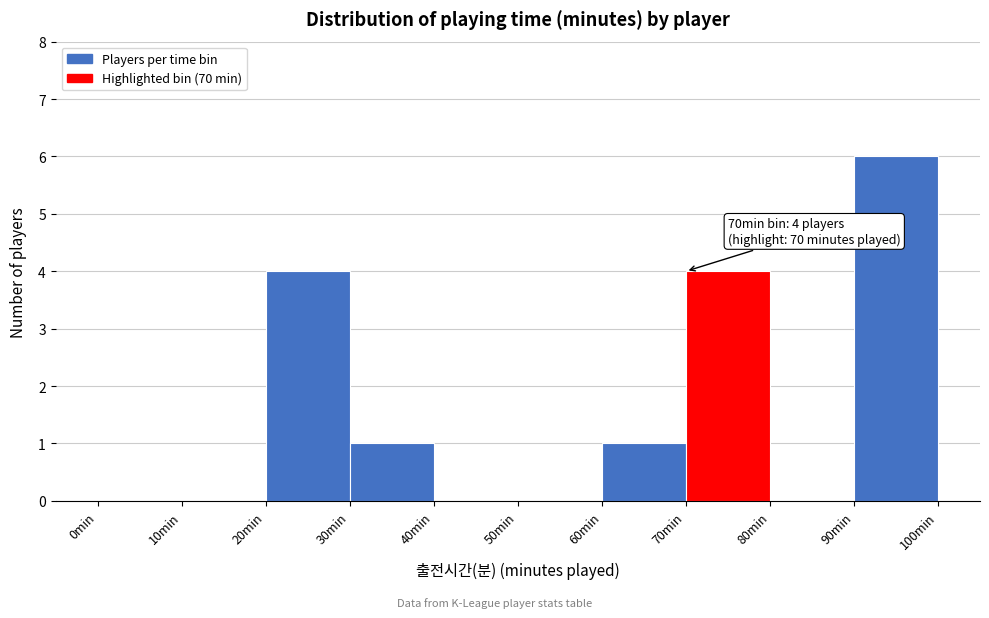

Which range on the x-axis has the tallest bar?

90 to 100